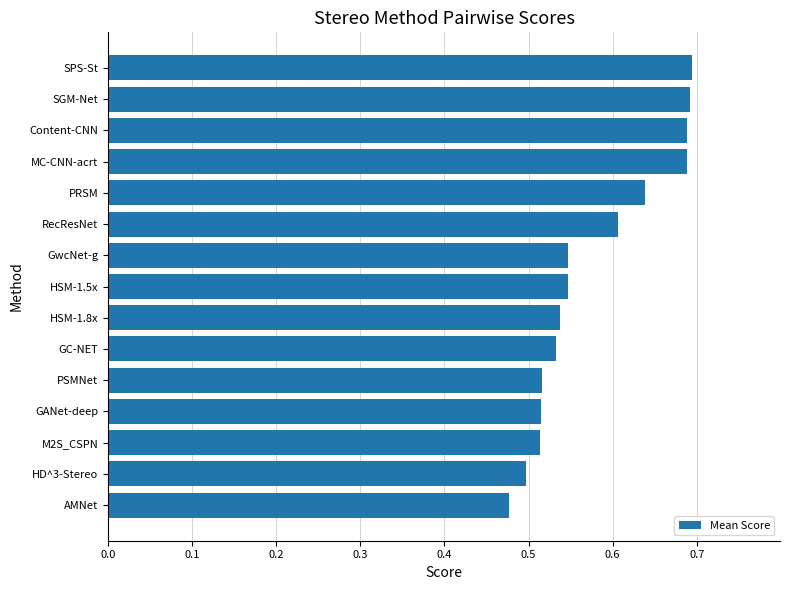

What is the sum of all values?

8.7